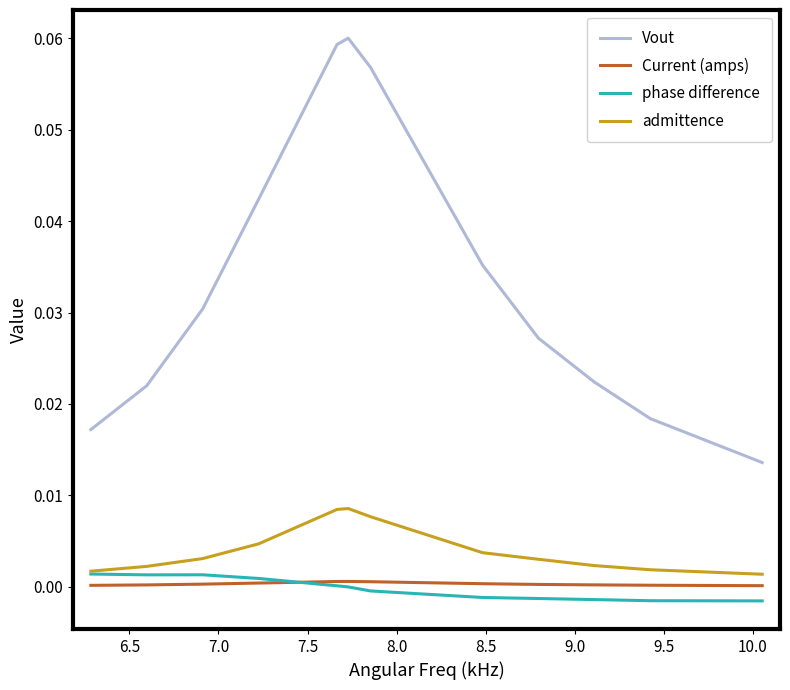

How many interior local peaks does the Vout series have?

1